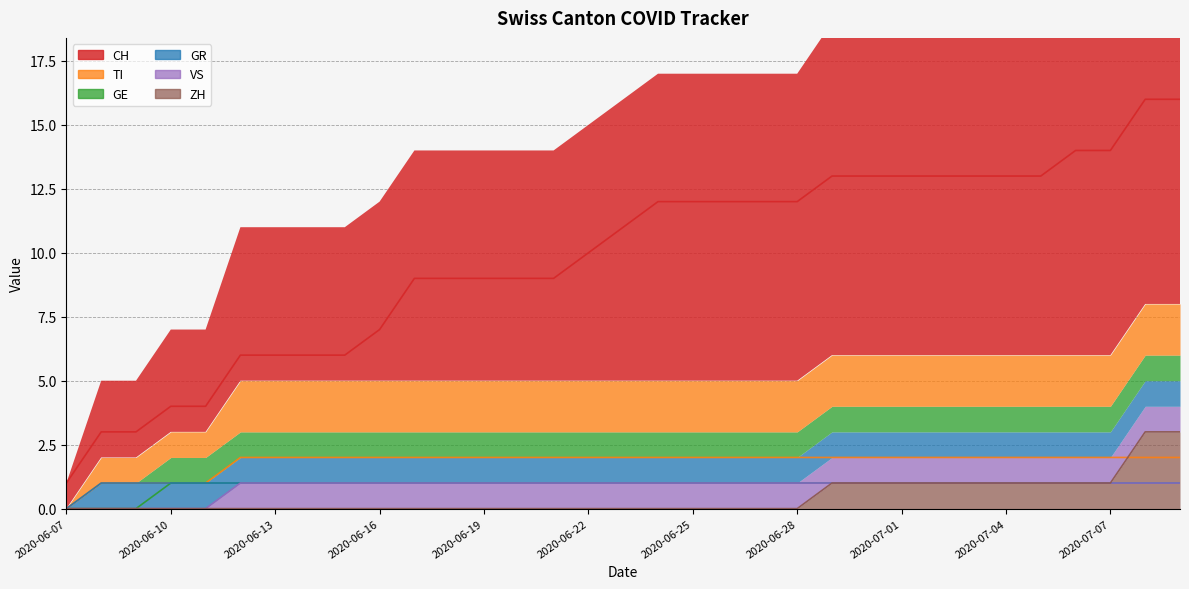

True or false: CH and VS intersect in this chart.

False